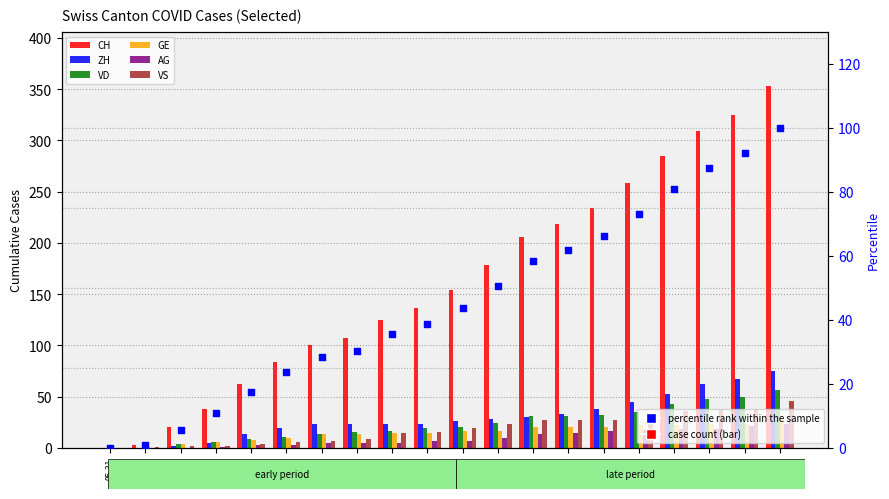

At which category is the sum across all series the highest?

06-19